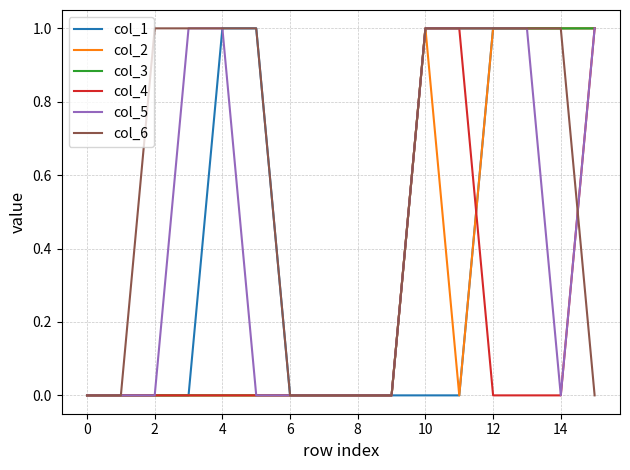

How many col_3 values are between 0 and 1?

16